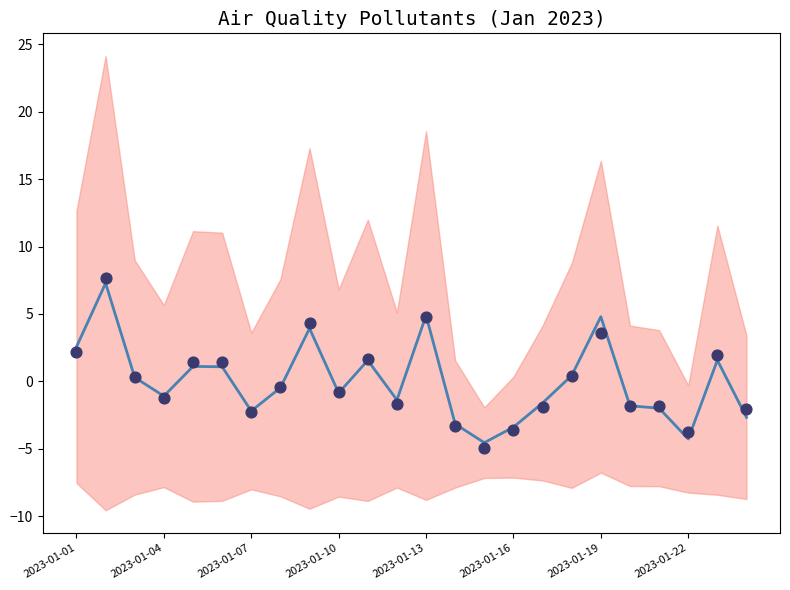

At how many categories does at least one series exceed -2?

18